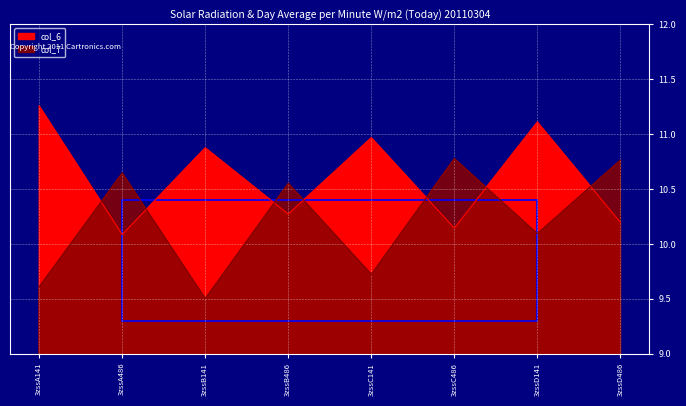

At which label is col_7 closest to 10?

3zssD141